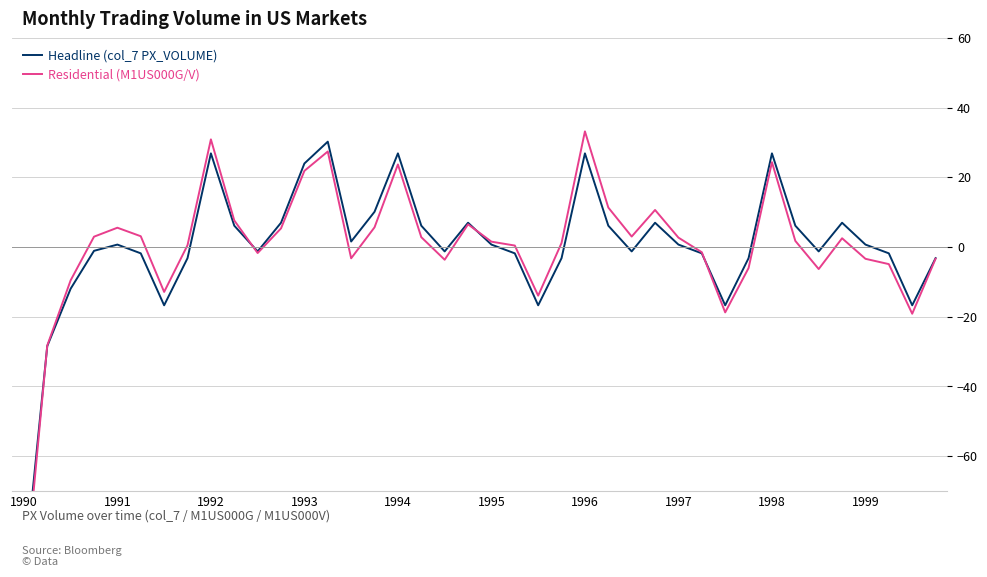

Rank the series by their average value, from lowest to highest.

Residential (M1US000G/V), Headline (col_7 PX_VOLUME)